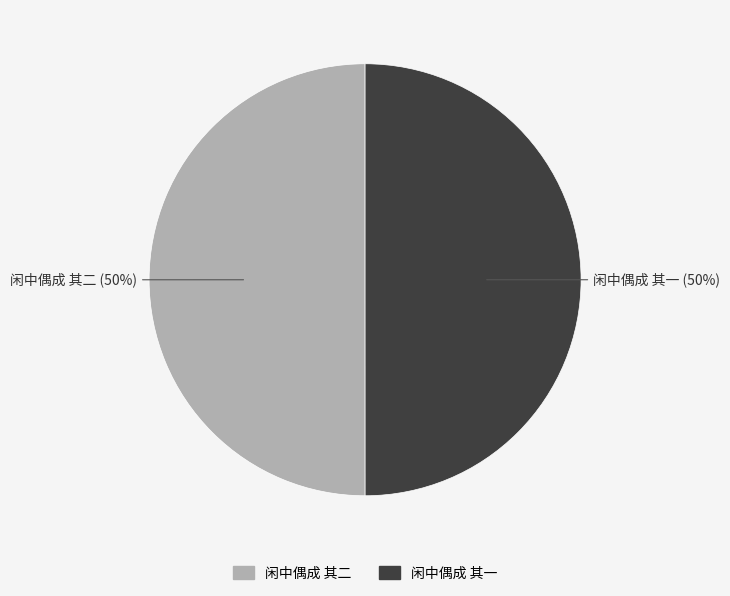

To the nearest percent, what is the average slice percentage?

50%